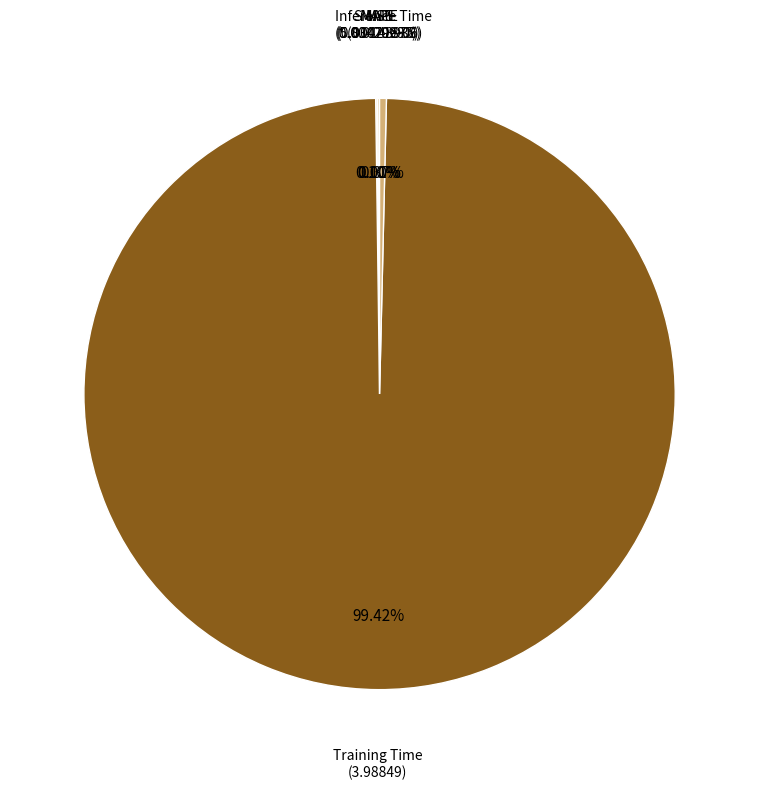

Is there a majority slice in this chart?

Yes